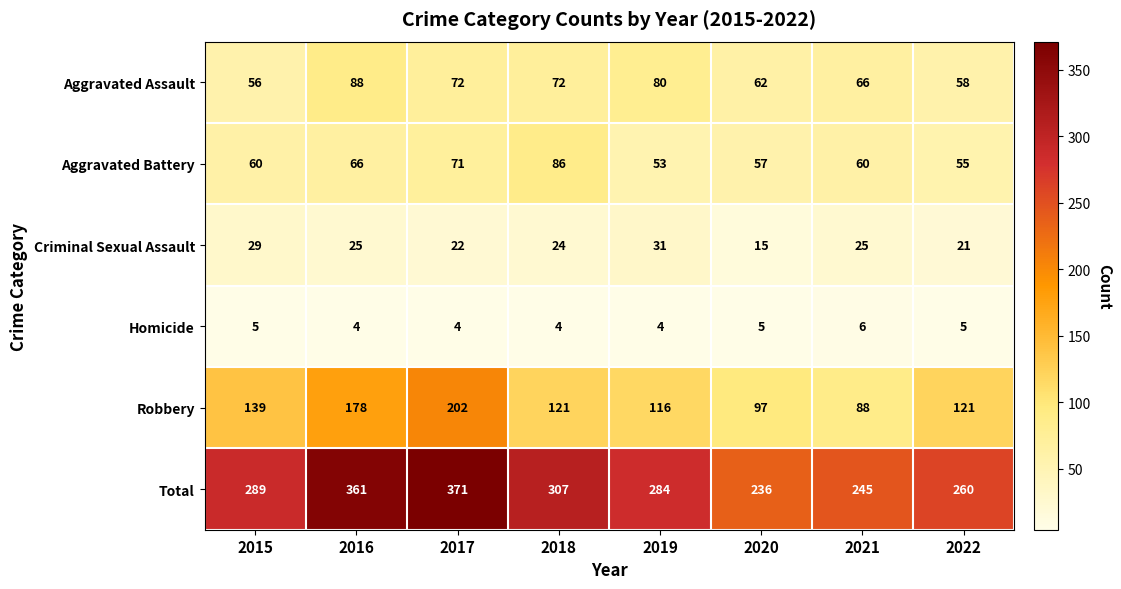

At how many categories does at least one series exceed 333?

2